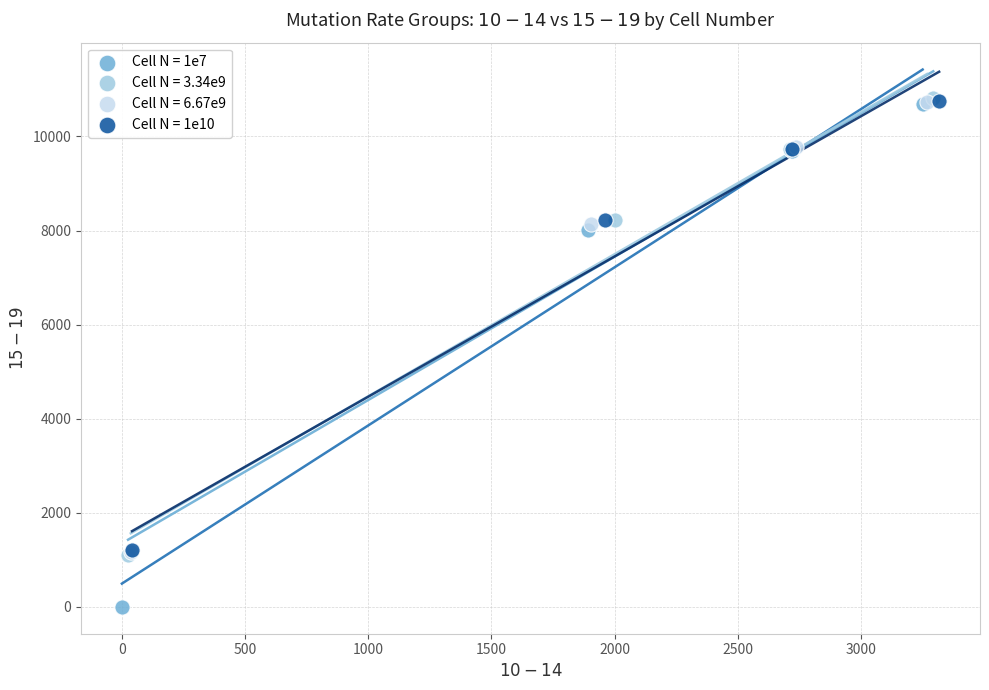

Which series contains the lowest Y value?

Cell N = 1e7